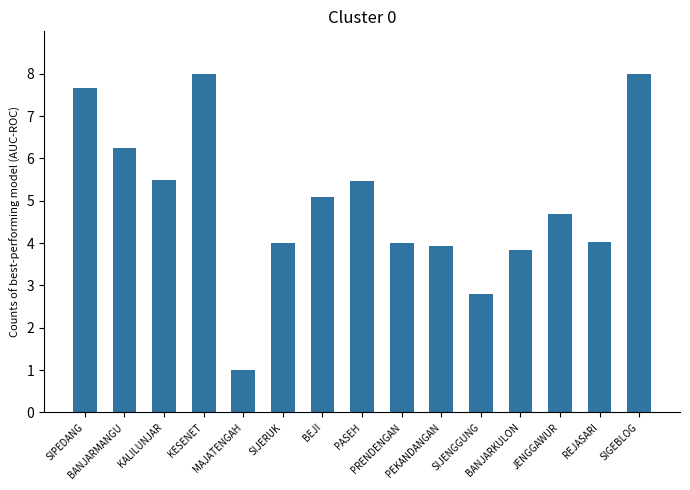

Reading left to right, extract all data points from this chart.

SIPEDANG=7.7	BANJARMANGU=6.2	KALILUNJAR=5.5	KESENET=8.0	MAJATENGAH=1.0	SIJERUK=4.0	BEJI=5.1	PASEH=5.5	PRENDENGAN=4.0	PEKANDANGAN=3.9	SIJENGGUNG=2.8	BANJARKULON=3.8	JENGGAWUR=4.7	REJASARI=4.0	SIGEBLOG=8.0